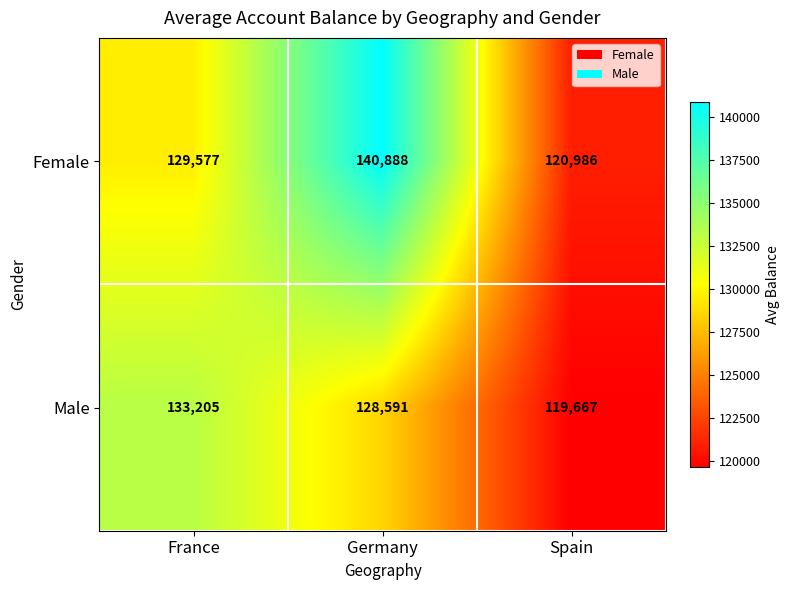

Reading left to right, what are all the values shown in this chart?

Female: 129577	140888	120986
Male: 133205	128591	119667